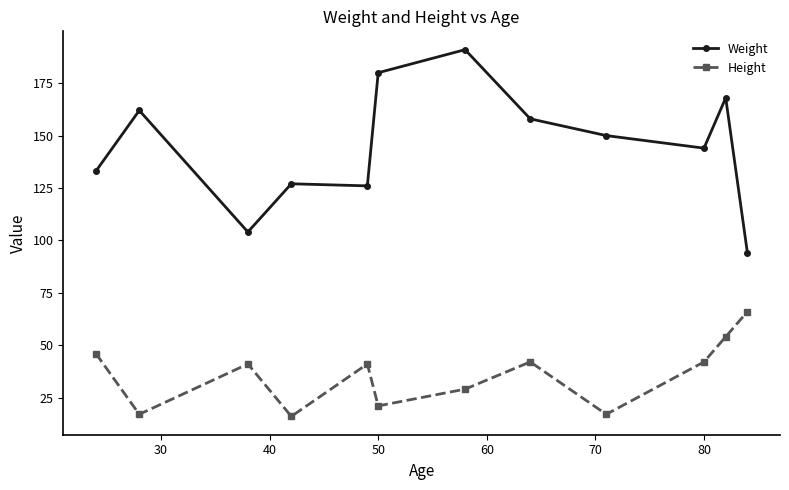

What is the value of the Height point at the 2nd from the left?

17